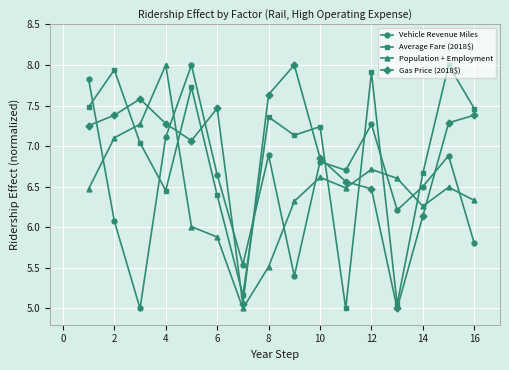

In Vehicle Revenue Miles, how many points are lower than both neighbors (excluding endpoints)?

5